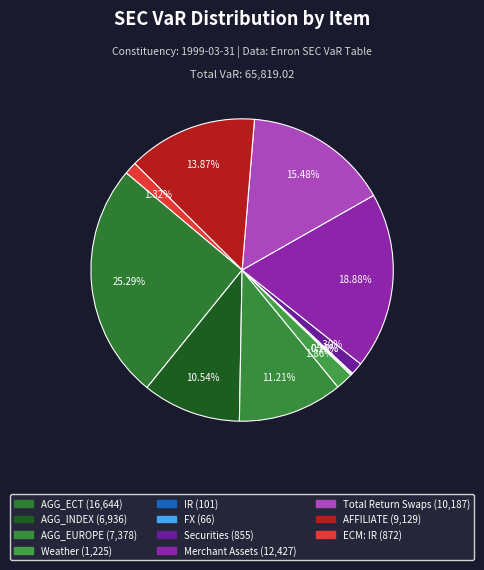

How many segments does this pie chart have?

11